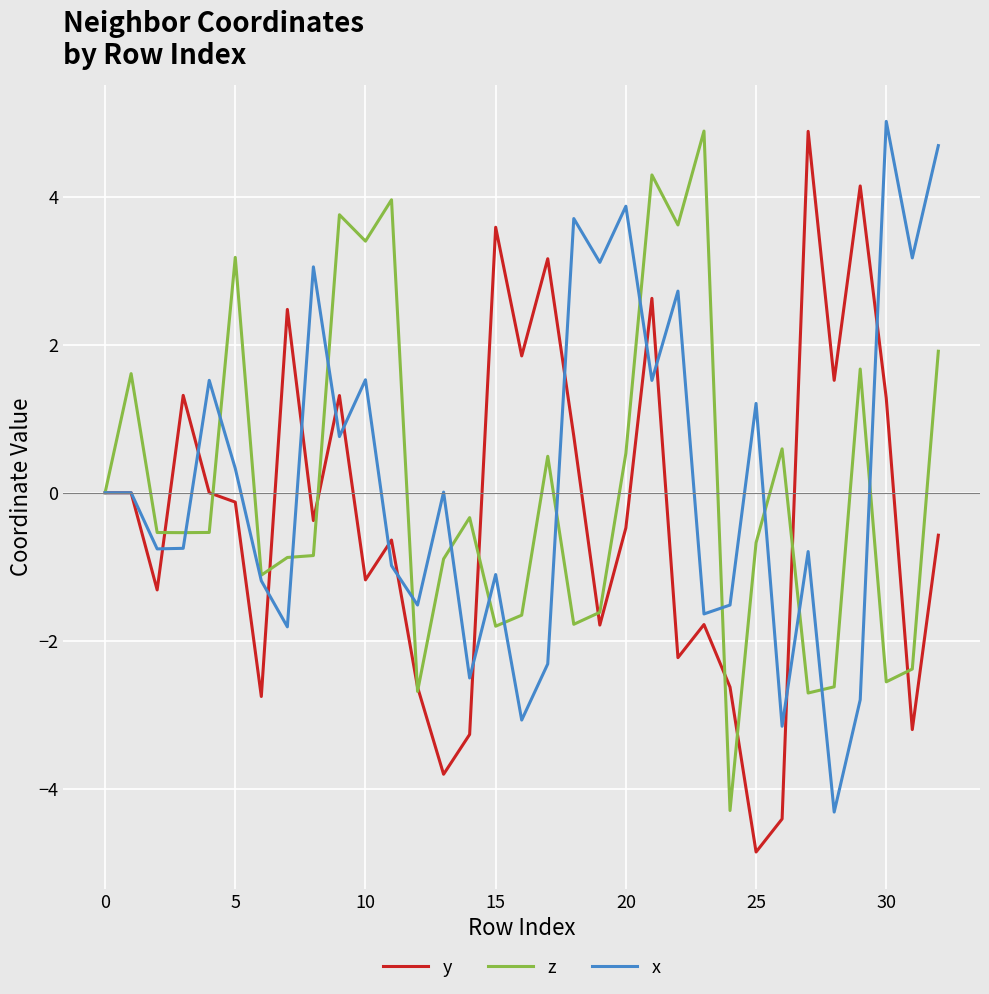

What is the greatest value displayed?

5.0